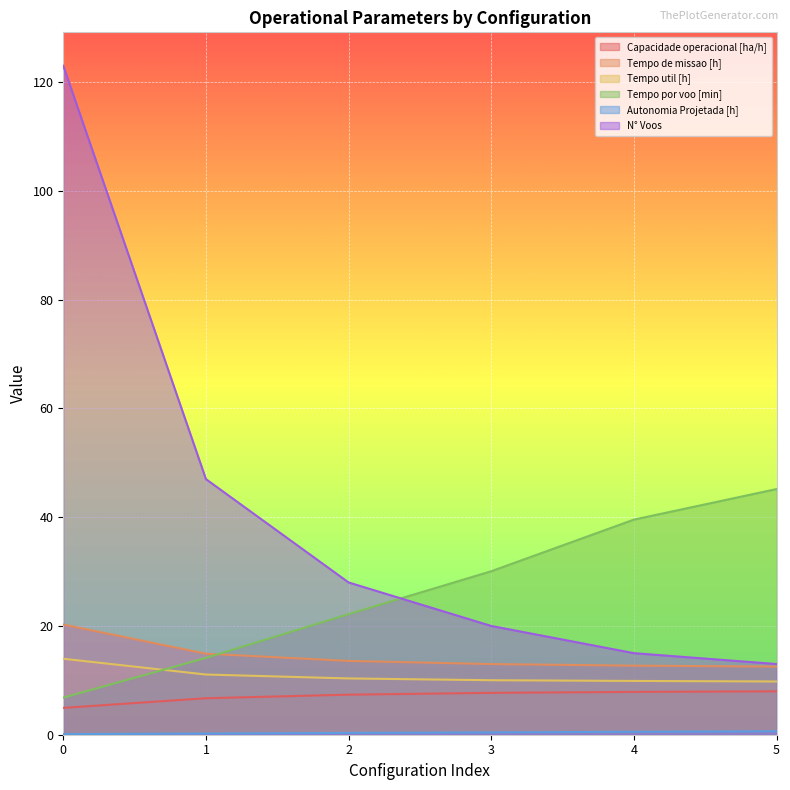

True or false: Autonomia Projetada [h] and Tempo util [h] intersect in this chart.

False